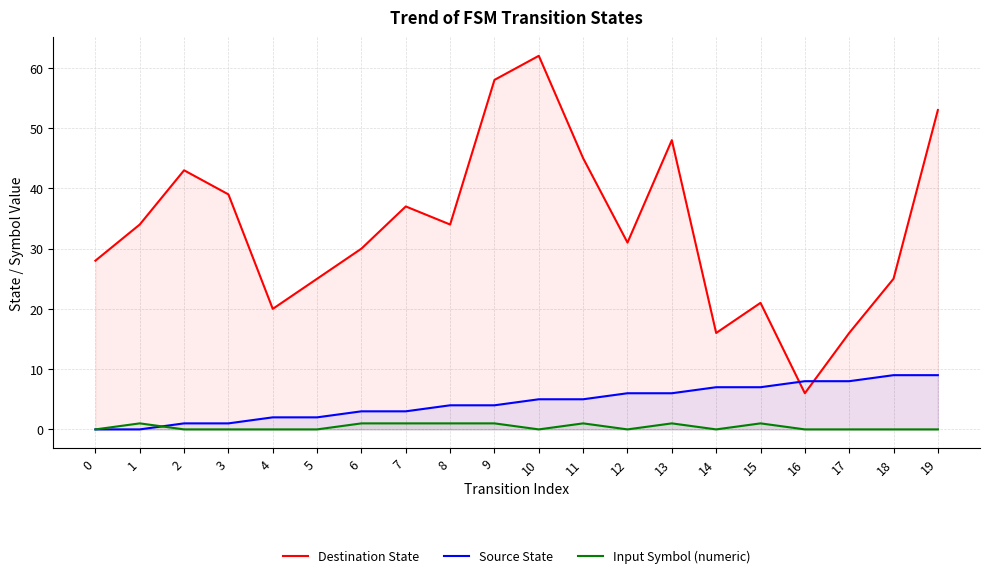

What is the difference between the highest and lowest values at 0?

28